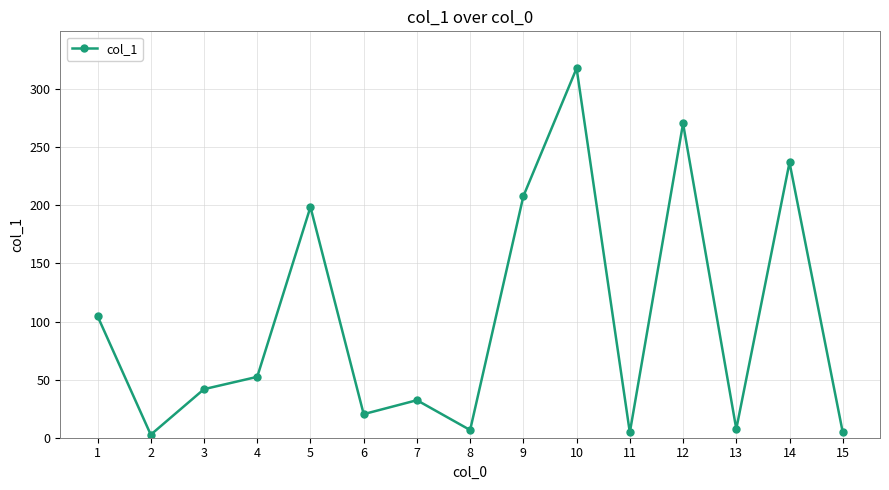

What is the difference between the values at 11 and 10?

313.5